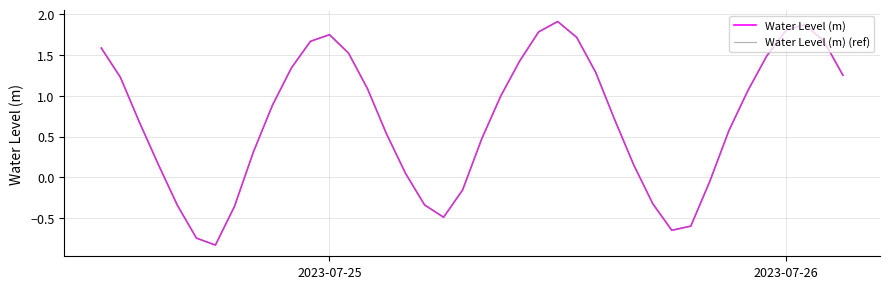

List the series in order of their peak value, lowest first.

Water Level (m), Water Level (m) (ref)